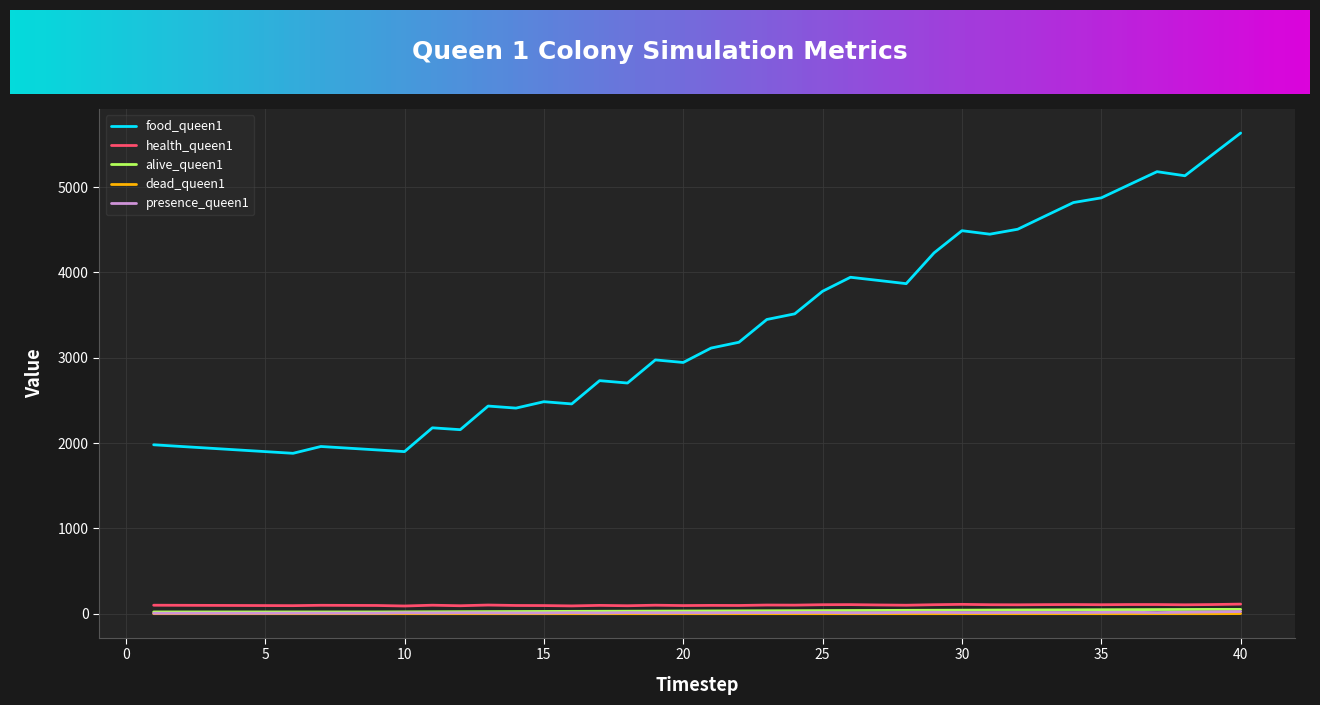

What is the maximum value shown in the chart?

5635